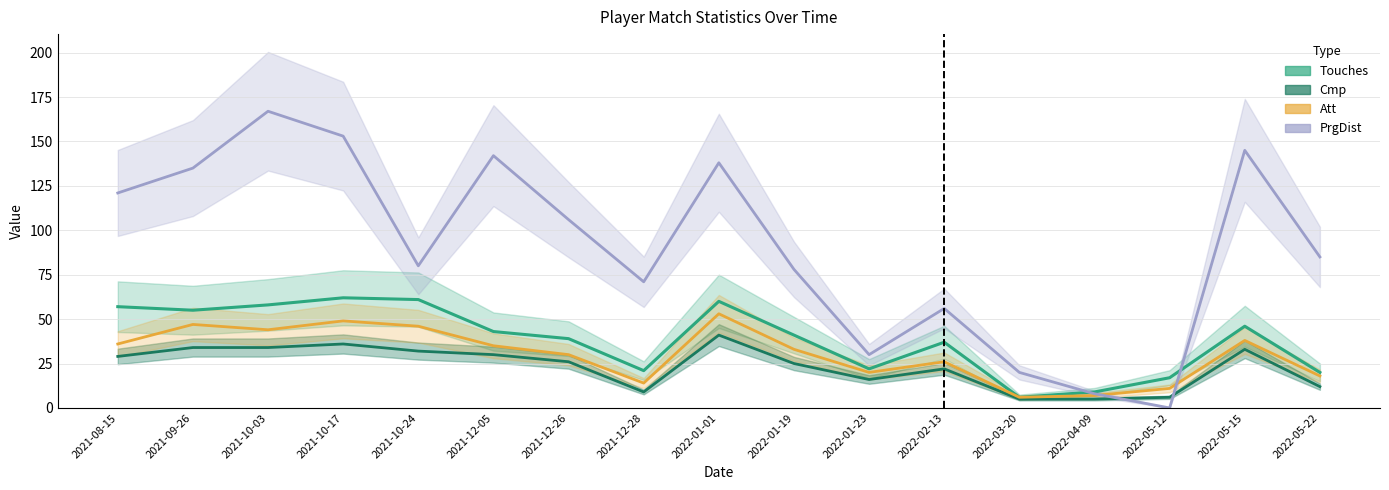

Reading left to right, what are all the values shown in this chart?

Touches: 57	55	58	62	61	43	39	21	60	41	22	37	6	9	17	46	20
Cmp: 29	34	34	36	32	30	26	9	41	25	16	22	5	5	6	33	12
Att: 36	47	44	49	46	35	30	14	53	33	20	26	6	7	11	38	18
PrgDist: 121	135	167	153	80	142	106	71	138	78	30	56	20	8	0	145	85